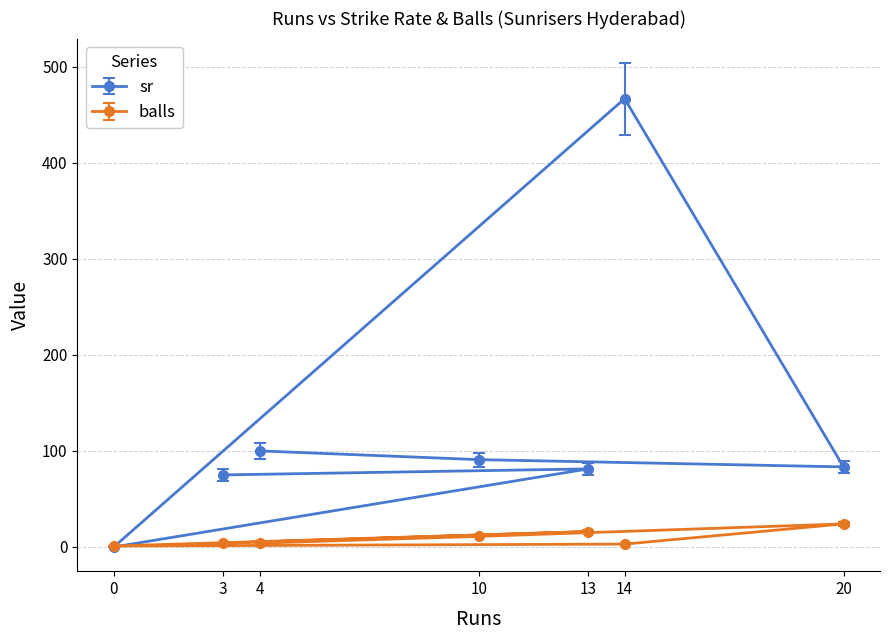

Does the chart have visible grid lines?

Yes